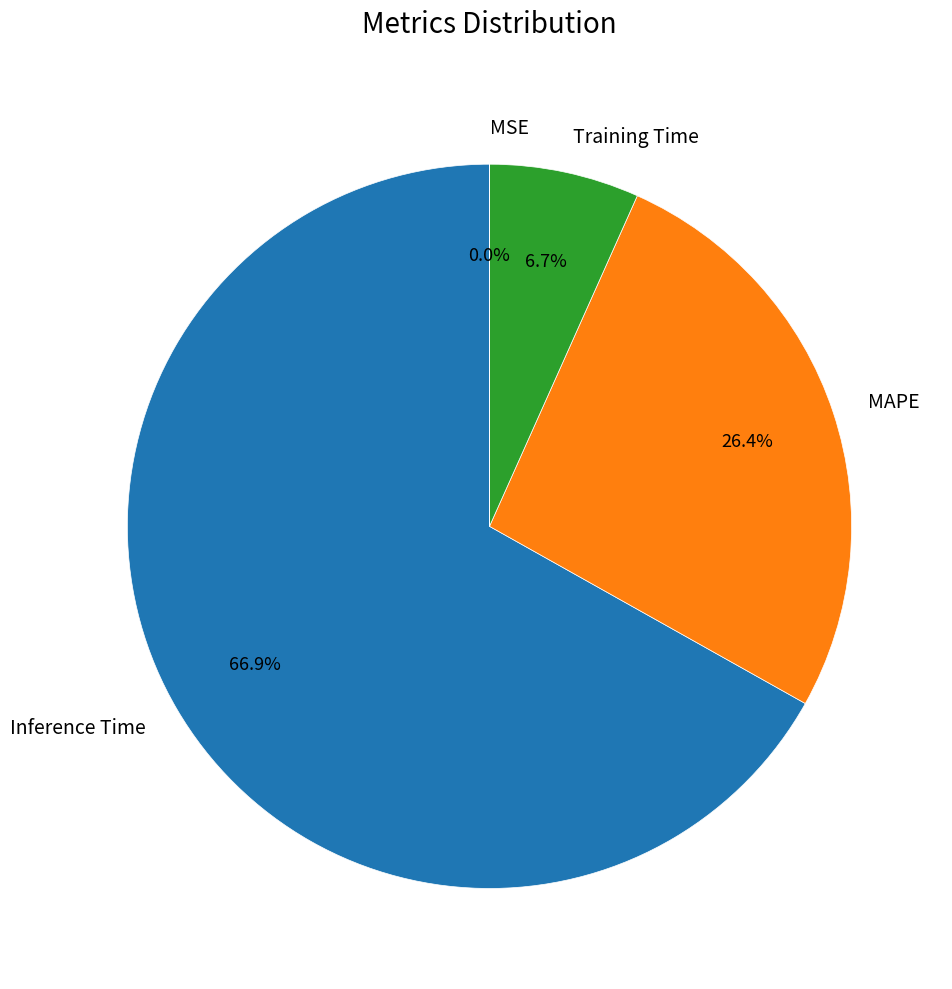

The Training Time slice represents 17% of the pie. True or false?

False